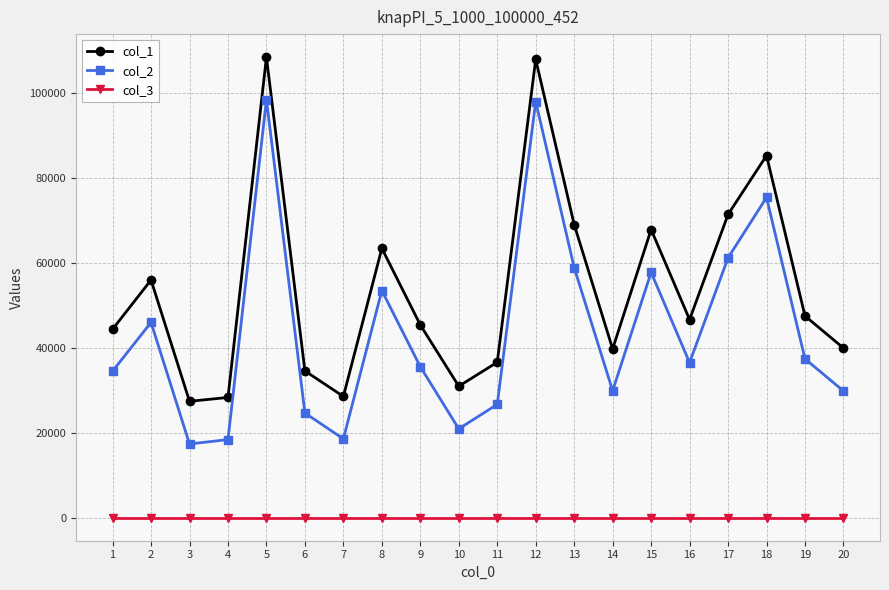

True or false: col_1 and col_2 cross at least once.

False